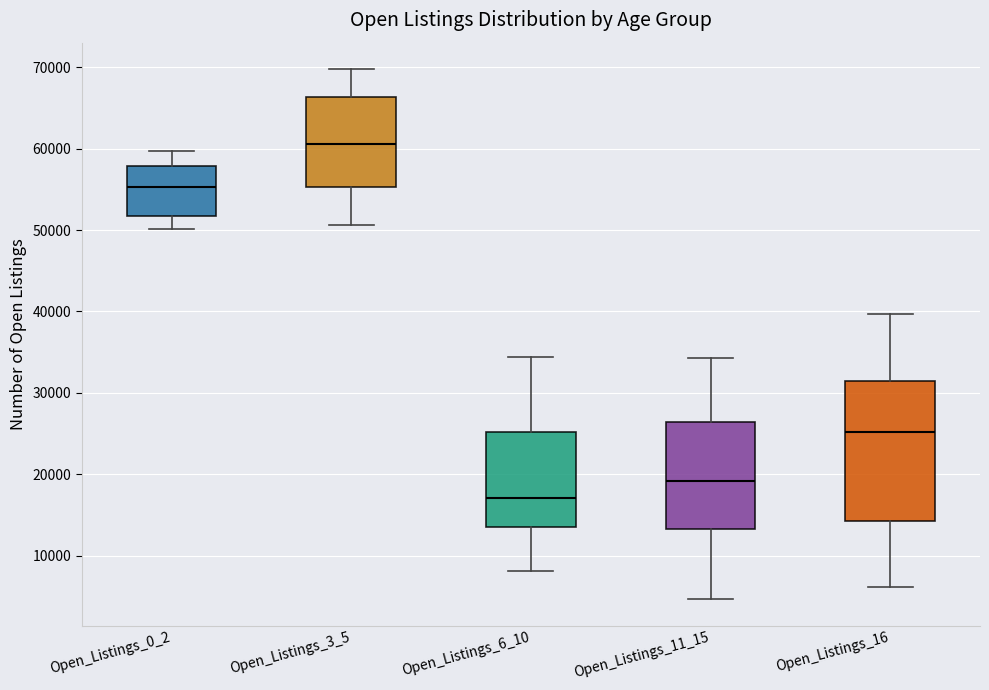

Which box has the lowest median line?

Open_Listings_6_10